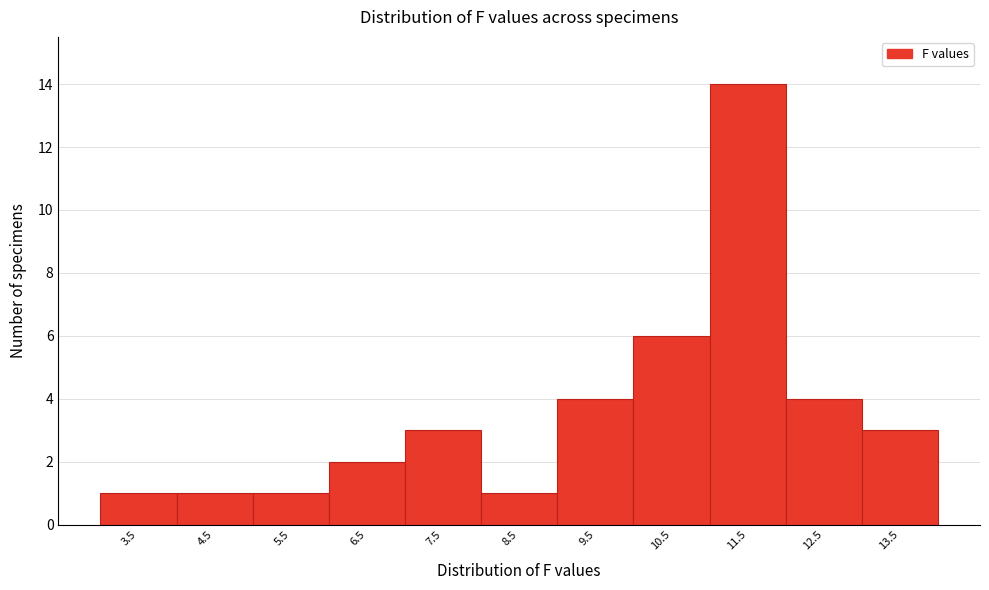

Over which range of the x-axis is the bar tallest?

11 to 12